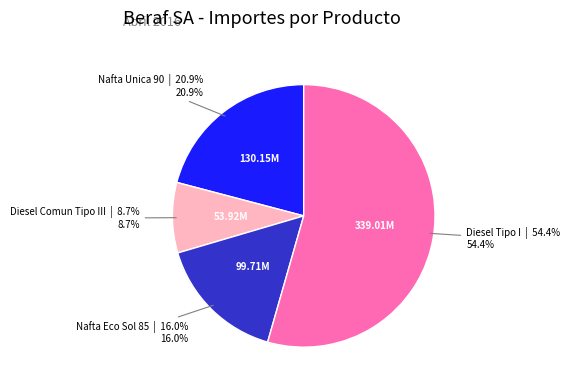

To the nearest percent, what is the average slice percentage?

25%